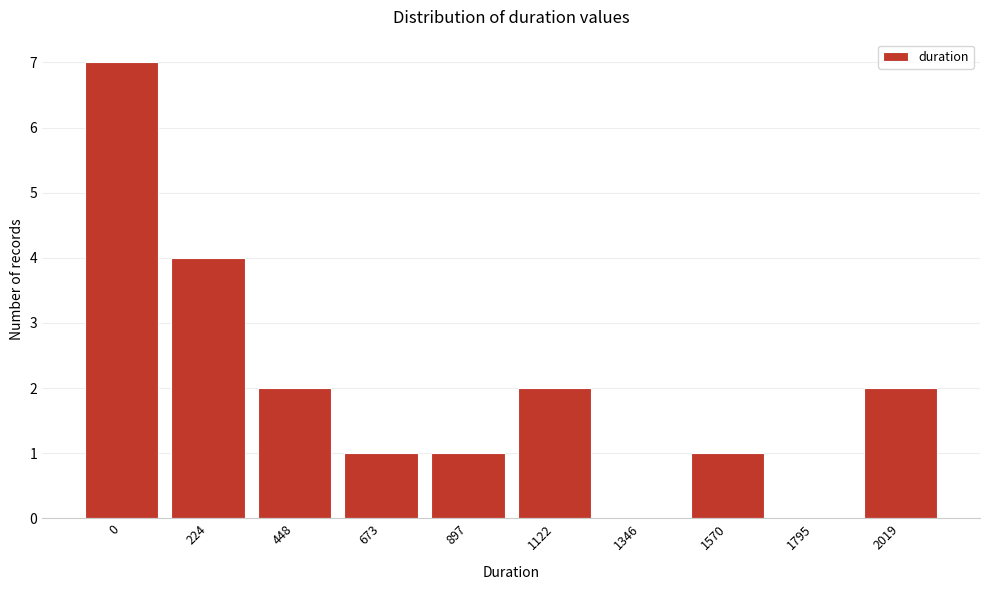

Reading left to right, list all the values displayed in this chart.

0=7	224=4	448=2	673=1	897=1	1122=2	1346=0	1570=1	1795=0	2019=2